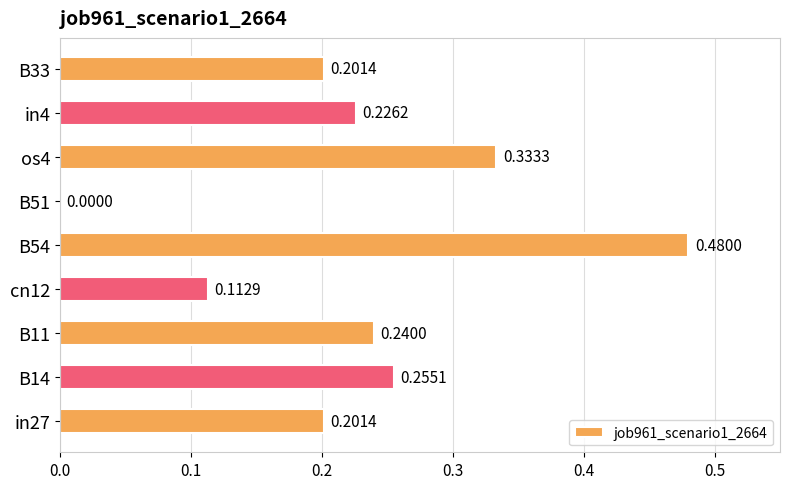

Are the bars horizontal?

Yes